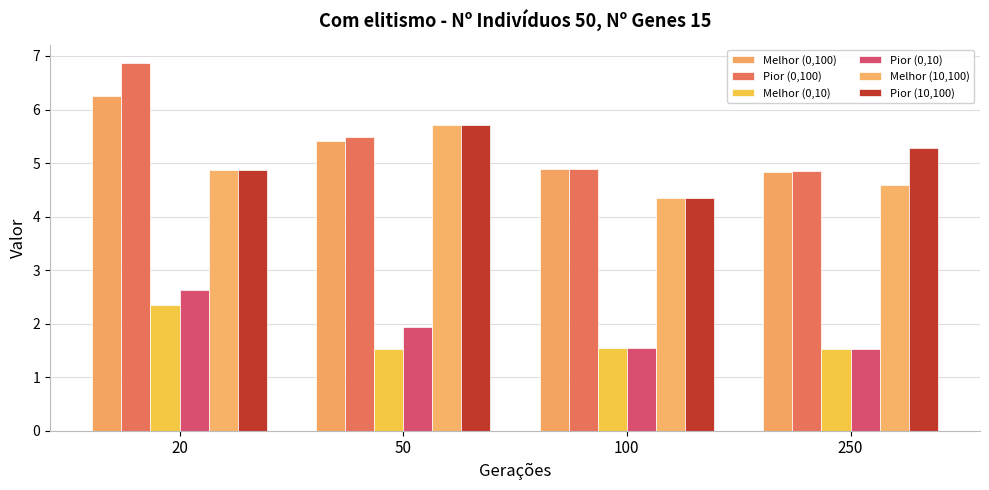

At 20, list the series in order from smallest to largest.

Melhor (0,10), Pior (0,10), Melhor (10,100), Pior (10,100), Melhor (0,100), Pior (0,100)